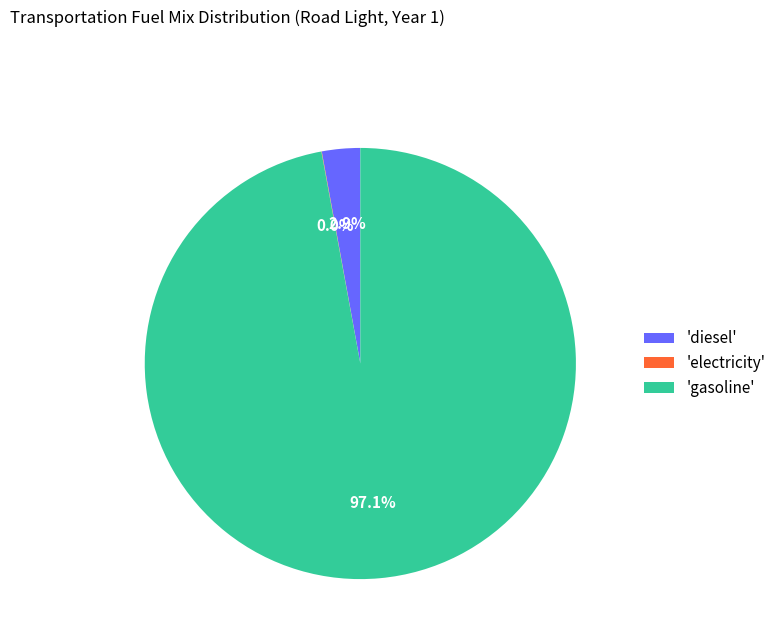

Which slice is the largest?

'gasoline'